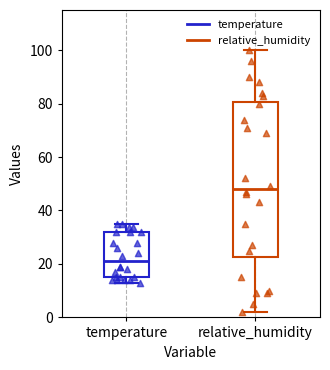

Comparing the boxes themselves (not the whiskers), which one is the tallest?

relative_humidity